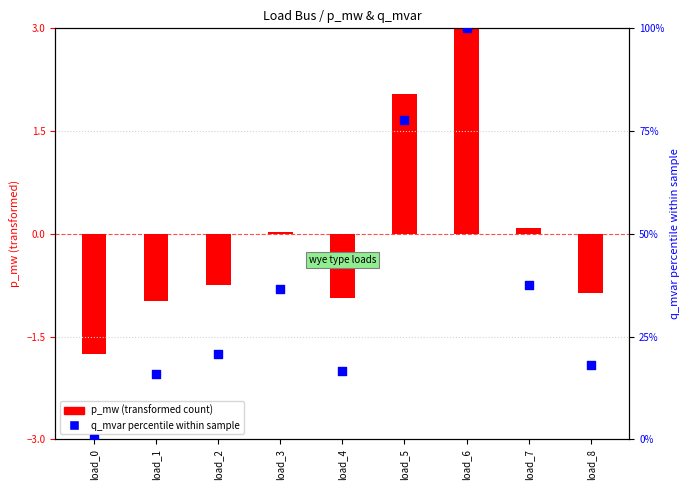

Between load_7 and load_6, which is larger?

load_6